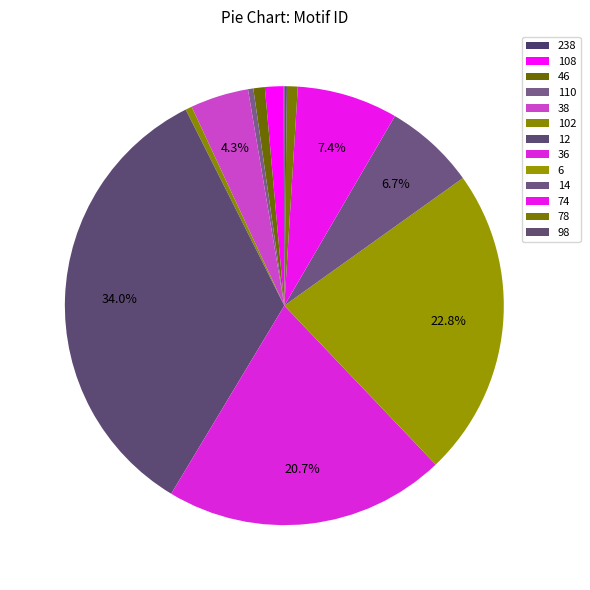

To the nearest percent, what portion does 108 represent?

1%